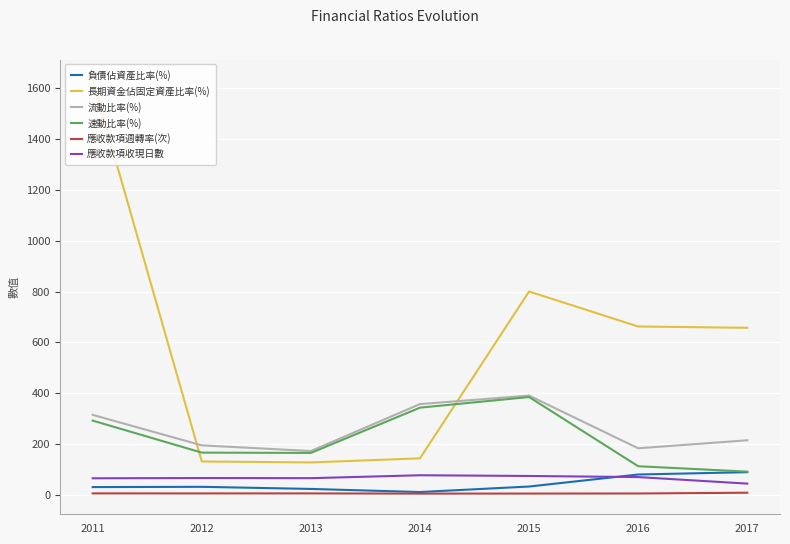

Does the chart display data point markers on the line(s)?

No